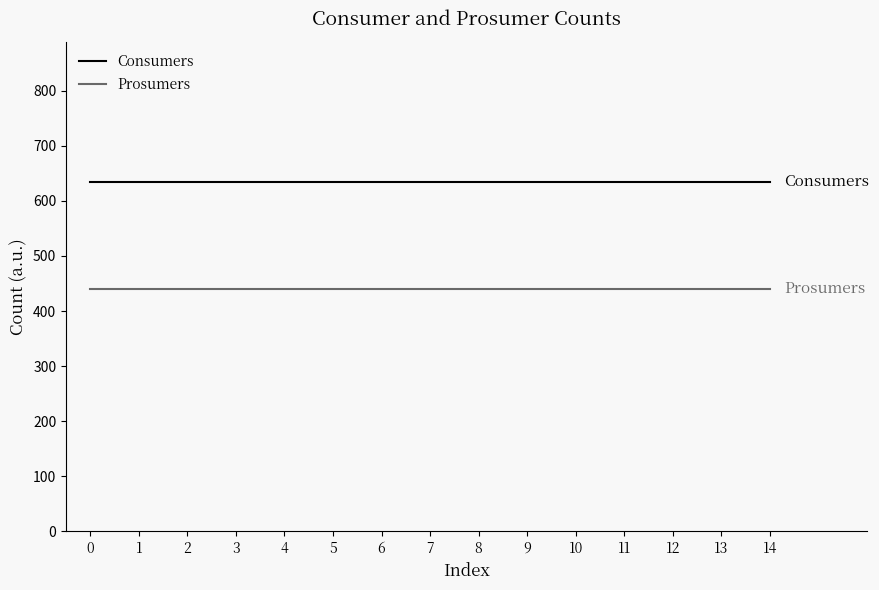

What is the spread (max minus min) of values at 11?

195